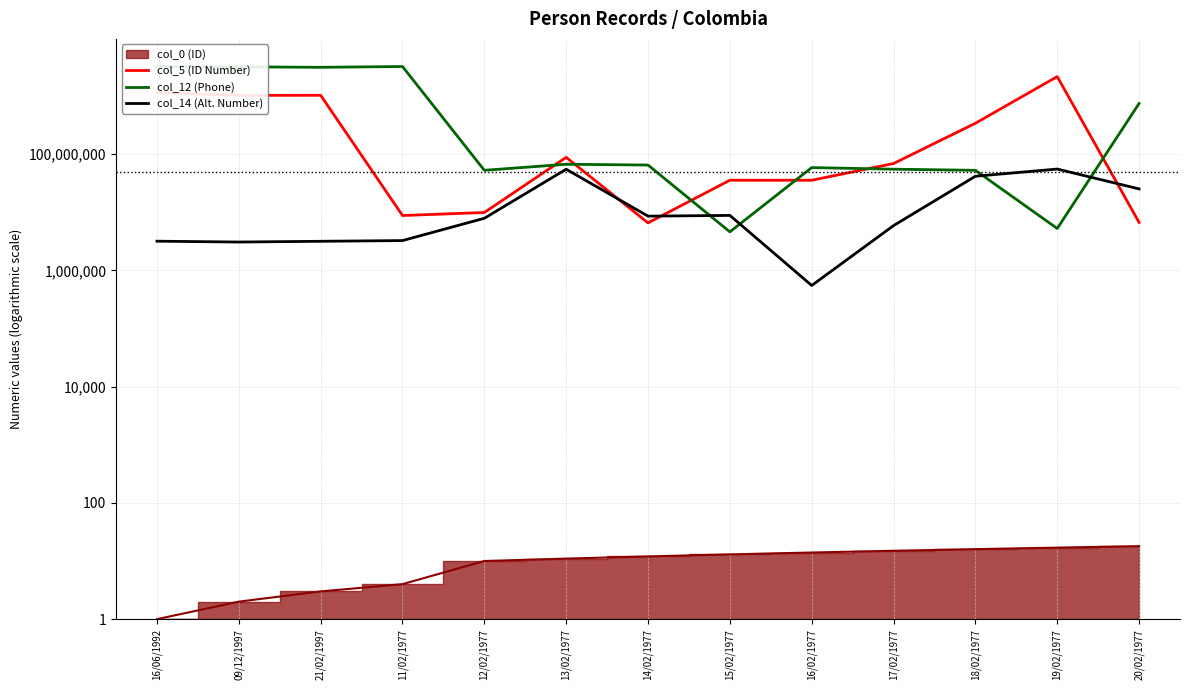

At which category is the sum across all series the highest?

16/06/1992